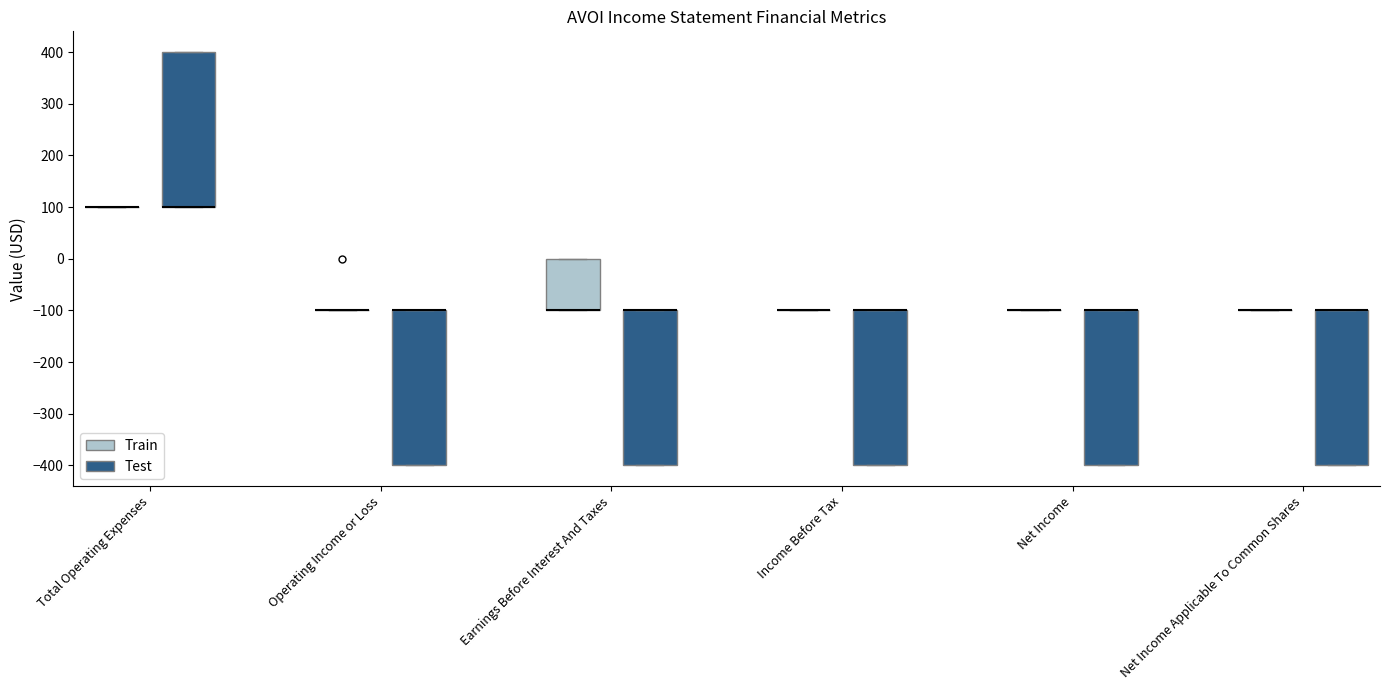

Reading left to right, read every box against the y-axis: the position of its median line, the range the box covers, and the ends of its whiskers. The values are not printed on the chart, so give them approximately, as read against the axis.

Total Operating Expenses (Train): box collapsed to a line at 100, whiskers 100 to 100
Total Operating Expenses (Test): median 100 (drawn on the box's lower edge), box 100 to 400, whiskers 100 to 400
Operating Income or Loss (Train): box collapsed to a line at -100, whiskers -100 to -100
Operating Income or Loss (Test): median -100 (drawn on the box's upper edge), box -400 to -100, whiskers -400 to -100
Earnings Before Interest And Taxes (Train): median -100 (drawn on the box's lower edge), box -100 to 0, whiskers -100 to 0
Earnings Before Interest And Taxes (Test): median -100 (drawn on the box's upper edge), box -400 to -100, whiskers -400 to -100
Income Before Tax (Train): box collapsed to a line at -100, whiskers -100 to -100
Income Before Tax (Test): median -100 (drawn on the box's upper edge), box -400 to -100, whiskers -400 to -100
Net Income (Train): box collapsed to a line at -100, whiskers -100 to -100
Net Income (Test): median -100 (drawn on the box's upper edge), box -400 to -100, whiskers -400 to -100
Net Income Applicable To Common Shares (Train): box collapsed to a line at -100, whiskers -100 to -100
Net Income Applicable To Common Shares (Test): median -100 (drawn on the box's upper edge), box -400 to -100, whiskers -400 to -100